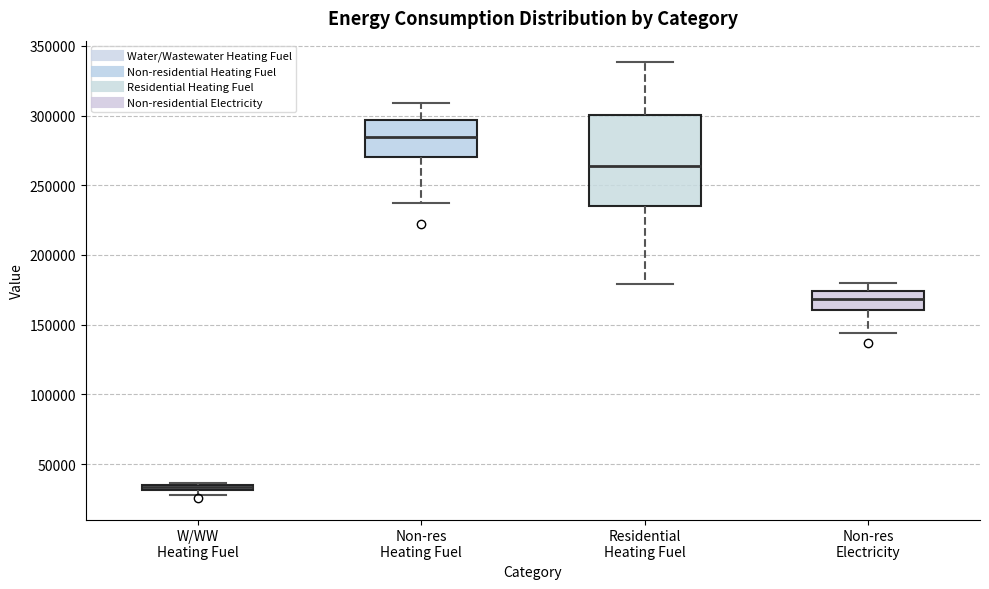

Which box is the tallest, from its lower edge to its upper edge?

Residential Heating Fuel